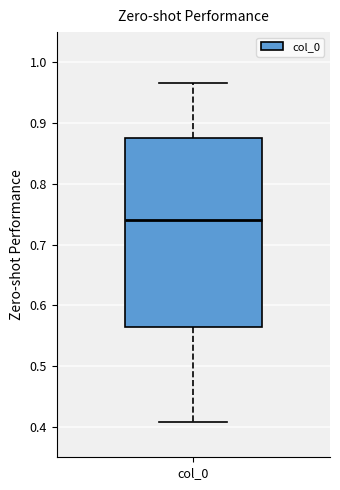

Read this box plot against the y-axis: the position of the median line, the range covered by the box, and the ends of both whiskers. The values are not printed on the chart, so give them approximately, as read against the axis.

median 0.74, box 0.56 to 0.88, whiskers 0.41 to 0.97